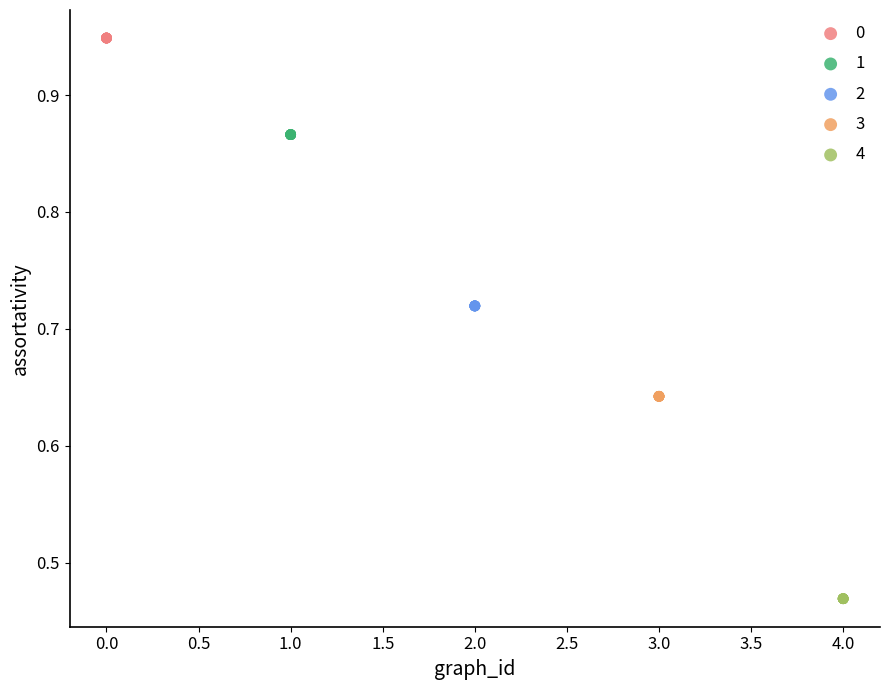

Which series contains the lowest Y value?

4